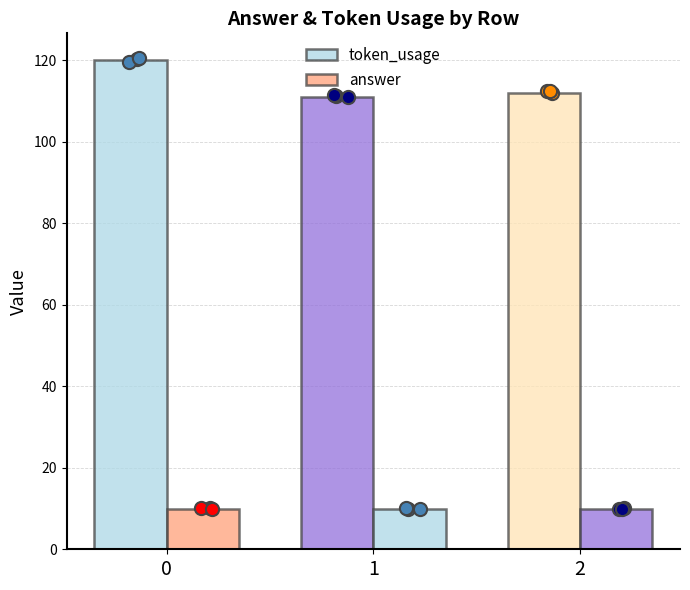

Which series reaches the minimum Y coordinate?

answer